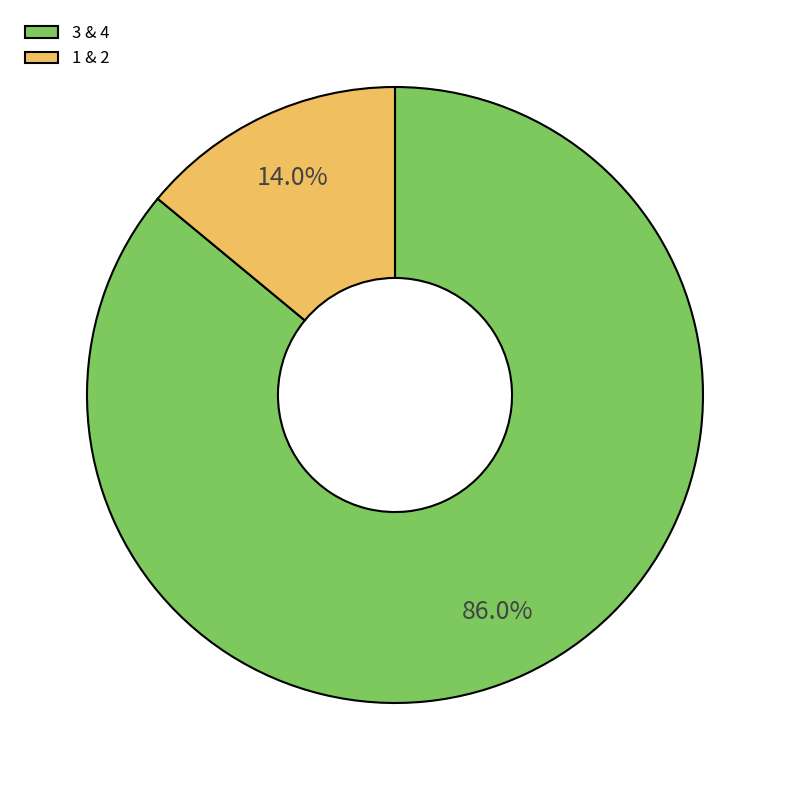

To the nearest percent, what is the difference between the largest and smallest slice percentages?

72%